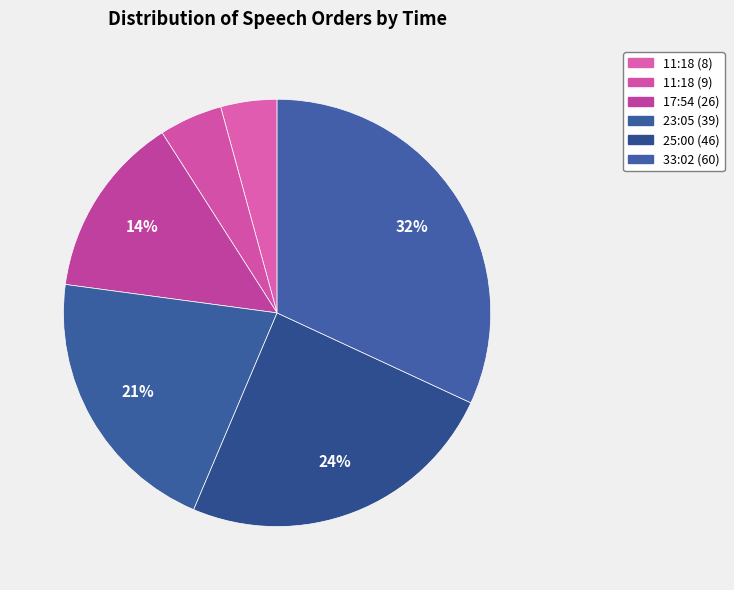

Which slice is the smallest?

11:18 (8)